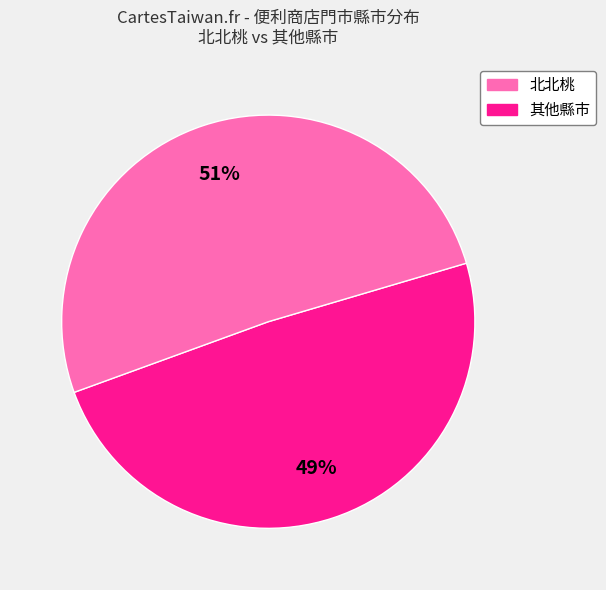

Is there any slice that represents more than half of the pie?

Yes